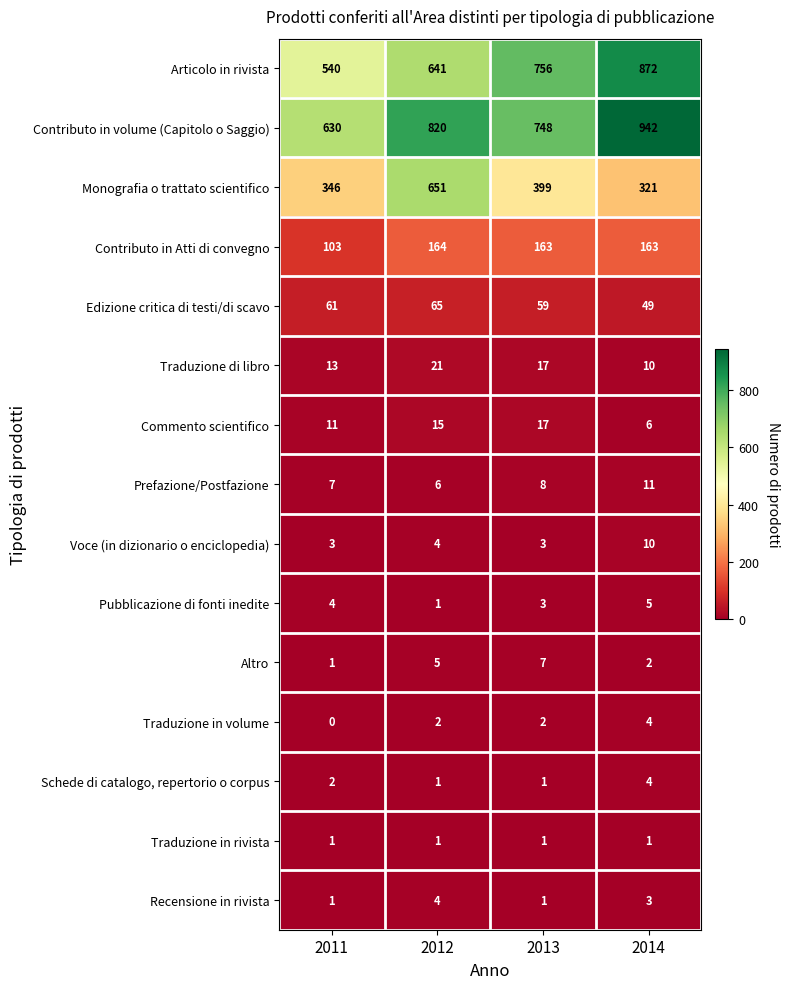

At how many categories does at least one series exceed 168?

4